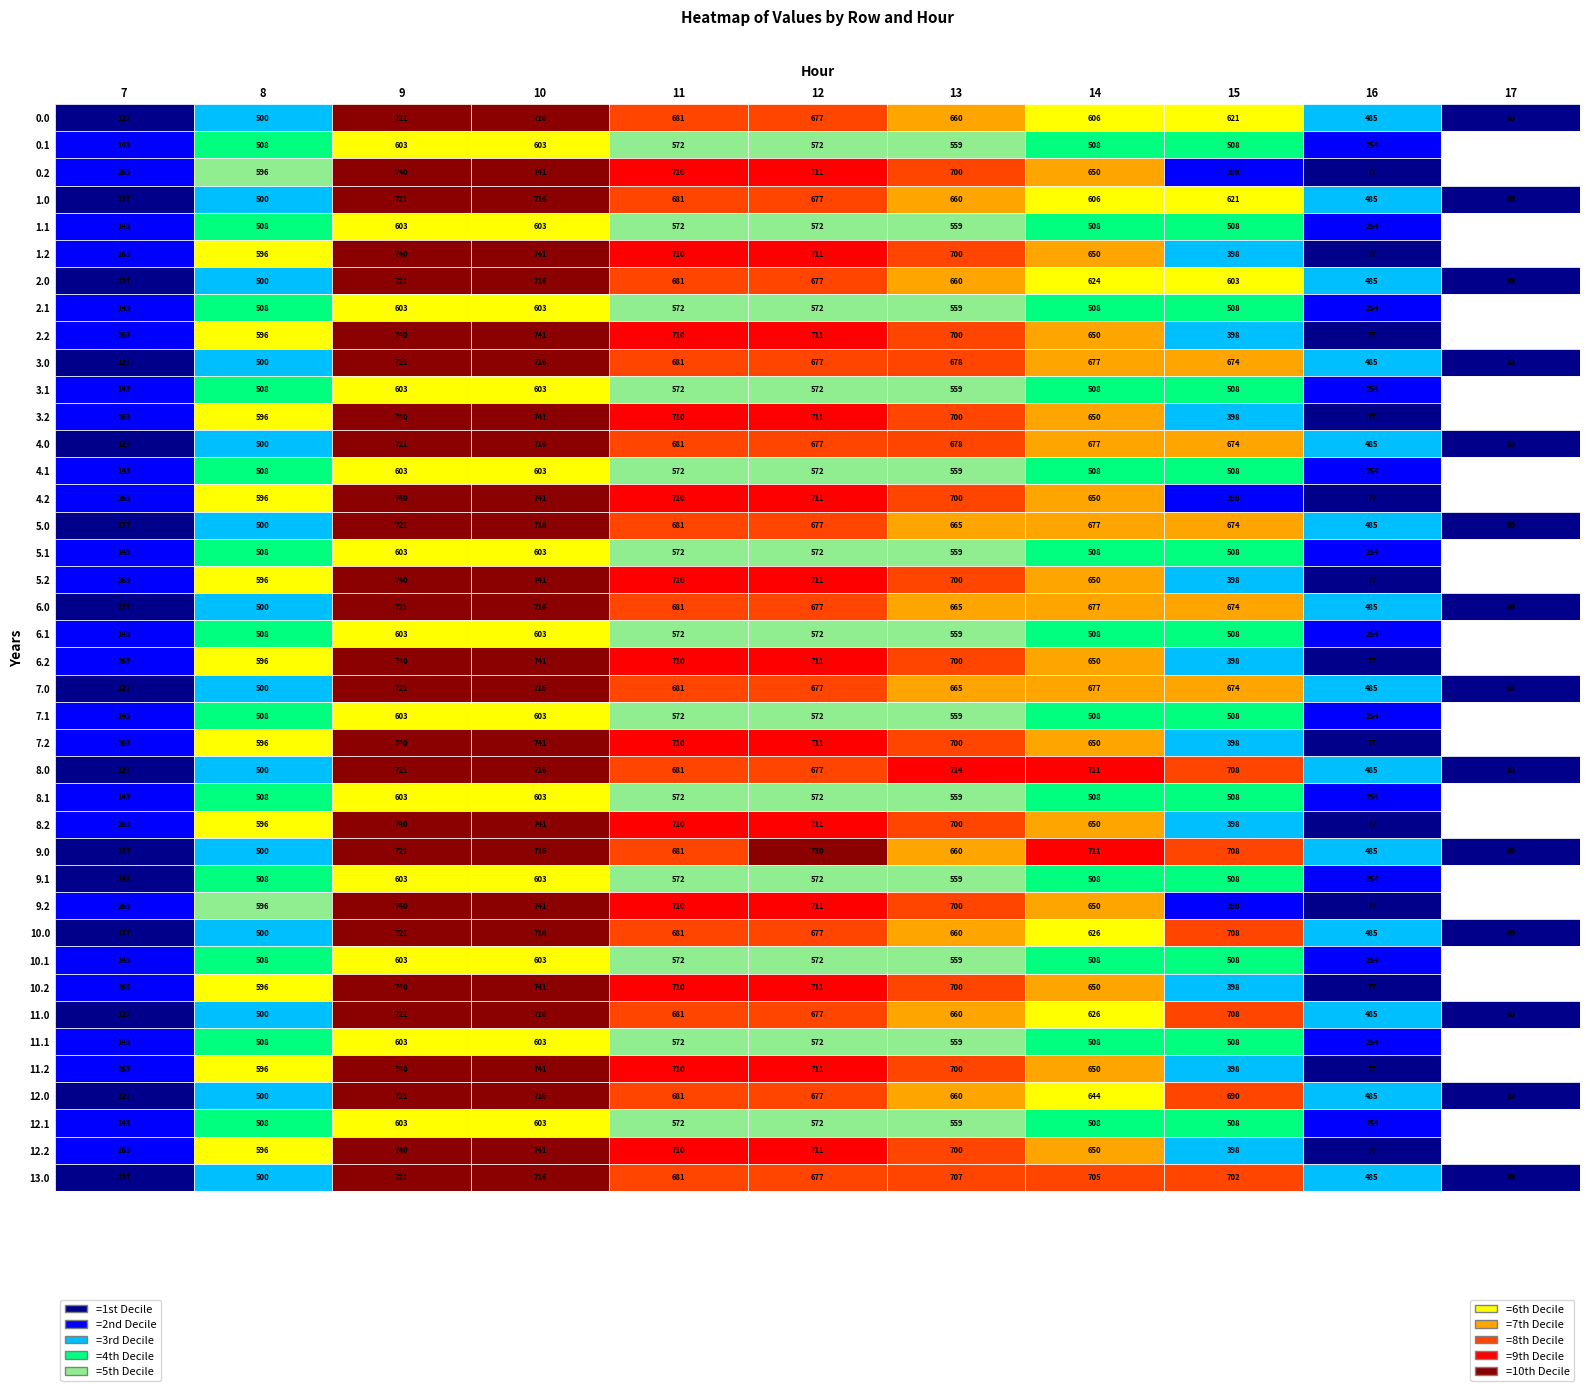

Reading left to right, list all the values displayed in this chart.

0.0: 0.0	0.0	0.0	0.0	0.0	0.0	0.0	127.1	500.1	720.7	716.3	680.7	676.9	660.4	605.8	620.6	484.6	69.1	0.0	0.0	0.0	0.0	0.0	0.0
0.1: 0.0	0.0	0.0	0.0	0.0	0.0	0.0	142.5	508.0	603.2	603.2	571.5	571.5	558.8	508.0	508.0	253.8	0.0	0.0	0.0	0.0	0.0	0.0	0.0
0.2: 0.0	0.0	0.0	0.0	0.0	0.0	0.0	262.8	595.5	739.8	741.0	709.9	711.2	699.8	650.2	398.1	76.8	0.0	0.0	0.0	0.0	0.0	0.0	0.0
1.0: 0.0	0.0	0.0	0.0	0.0	0.0	0.0	127.1	500.1	720.7	716.3	680.7	676.9	660.5	605.8	620.6	484.6	69.1	0.0	0.0	0.0	0.0	0.0	0.0
1.1: 0.0	0.0	0.0	0.0	0.0	0.0	0.0	142.5	508.0	603.2	603.2	571.5	571.5	558.8	508.0	508.0	253.8	0.0	0.0	0.0	0.0	0.0	0.0	0.0
1.2: 0.0	0.0	0.0	0.0	0.0	0.0	0.0	262.8	595.5	739.8	741.0	709.9	711.2	699.8	650.2	398.1	76.8	0.0	0.0	0.0	0.0	0.0	0.0	0.0
2.0: 0.0	0.0	0.0	0.0	0.0	0.0	0.0	127.1	500.1	720.7	716.3	680.7	676.9	660.4	623.8	602.7	484.6	69.1	0.0	0.0	0.0	0.0	0.0	0.0
2.1: 0.0	0.0	0.0	0.0	0.0	0.0	0.0	142.5	508.0	603.2	603.2	571.5	571.5	558.8	508.0	508.0	253.8	0.0	0.0	0.0	0.0	0.0	0.0	0.0
2.2: 0.0	0.0	0.0	0.0	0.0	0.0	0.0	262.8	595.5	739.8	741.0	709.9	711.2	699.8	650.2	398.1	76.8	0.0	0.0	0.0	0.0	0.0	0.0	0.0
3.0: 0.0	0.0	0.0	0.0	0.0	0.0	0.0	127.1	500.1	720.7	716.3	680.7	676.9	677.5	676.8	673.6	484.6	69.1	0.0	0.0	0.0	0.0	0.0	0.0
3.1: 0.0	0.0	0.0	0.0	0.0	0.0	0.0	142.5	508.0	603.2	603.2	571.5	571.5	558.8	508.0	508.0	253.8	0.0	0.0	0.0	0.0	0.0	0.0	0.0
3.2: 0.0	0.0	0.0	0.0	0.0	0.0	0.0	262.8	595.5	739.8	741.0	709.9	711.2	699.8	650.2	398.1	76.8	0.0	0.0	0.0	0.0	0.0	0.0	0.0
4.0: 0.0	0.0	0.0	0.0	0.0	0.0	0.0	127.1	500.1	720.7	716.3	680.7	676.9	677.5	676.8	673.6	484.6	69.1	0.0	0.0	0.0	0.0	0.0	0.0
4.1: 0.0	0.0	0.0	0.0	0.0	0.0	0.0	142.5	508.0	603.2	603.2	571.5	571.5	558.8	508.0	508.0	253.8	0.0	0.0	0.0	0.0	0.0	0.0	0.0
4.2: 0.0	0.0	0.0	0.0	0.0	0.0	0.0	262.8	595.5	739.8	741.0	709.9	711.2	699.8	650.2	398.1	76.8	0.0	0.0	0.0	0.0	0.0	0.0	0.0
5.0: 0.0	0.0	0.0	0.0	0.0	0.0	0.0	127.1	500.1	720.7	716.3	680.7	676.9	665.3	676.8	673.6	484.6	69.1	0.0	0.0	0.0	0.0	0.0	0.0
5.1: 0.0	0.0	0.0	0.0	0.0	0.0	0.0	142.5	508.0	603.2	603.2	571.5	571.5	558.8	508.0	508.0	253.8	0.0	0.0	0.0	0.0	0.0	0.0	0.0
5.2: 0.0	0.0	0.0	0.0	0.0	0.0	0.0	262.8	595.5	739.8	741.0	709.9	711.2	699.8	650.2	398.1	76.8	0.0	0.0	0.0	0.0	0.0	0.0	0.0
6.0: 0.0	0.0	0.0	0.0	0.0	0.0	0.0	127.1	500.1	720.7	716.3	680.7	676.9	665.3	676.8	673.6	484.6	69.1	0.0	0.0	0.0	0.0	0.0	0.0
6.1: 0.0	0.0	0.0	0.0	0.0	0.0	0.0	142.5	508.0	603.2	603.2	571.5	571.5	558.8	508.0	508.0	253.8	0.0	0.0	0.0	0.0	0.0	0.0	0.0
6.2: 0.0	0.0	0.0	0.0	0.0	0.0	0.0	262.8	595.5	739.8	741.0	709.9	711.2	699.8	650.2	398.1	76.8	0.0	0.0	0.0	0.0	0.0	0.0	0.0
7.0: 0.0	0.0	0.0	0.0	0.0	0.0	0.0	127.1	500.1	720.7	716.3	680.7	676.9	665.3	676.8	673.6	484.6	69.1	0.0	0.0	0.0	0.0	0.0	0.0
7.1: 0.0	0.0	0.0	0.0	0.0	0.0	0.0	142.5	508.0	603.2	603.2	571.5	571.5	558.8	508.0	508.0	253.8	0.0	0.0	0.0	0.0	0.0	0.0	0.0
7.2: 0.0	0.0	0.0	0.0	0.0	0.0	0.0	262.8	595.5	739.8	741.0	709.9	711.2	699.8	650.2	398.1	76.8	0.0	0.0	0.0	0.0	0.0	0.0	0.0
8.0: 0.0	0.0	0.0	0.0	0.0	0.0	0.0	127.1	500.1	720.7	716.3	680.7	676.9	713.6	710.8	707.6	484.6	69.1	0.0	0.0	0.0	0.0	0.0	0.0
8.1: 0.0	0.0	0.0	0.0	0.0	0.0	0.0	142.5	508.0	603.2	603.2	571.5	571.5	558.8	508.0	508.0	253.8	0.0	0.0	0.0	0.0	0.0	0.0	0.0
8.2: 0.0	0.0	0.0	0.0	0.0	0.0	0.0	262.8	595.5	739.8	741.0	709.9	711.2	699.8	650.2	398.1	76.8	0.0	0.0	0.0	0.0	0.0	0.0	0.0
9.0: 0.0	0.0	0.0	0.0	0.0	0.0	0.0	127.1	500.1	720.7	716.3	680.7	730.1	660.4	710.8	707.6	484.6	69.1	0.0	0.0	0.0	0.0	0.0	0.0
9.1: 0.0	0.0	0.0	0.0	0.0	0.0	0.0	142.5	508.0	603.2	603.2	571.5	571.5	558.8	508.0	508.0	253.8	0.0	0.0	0.0	0.0	0.0	0.0	0.0
9.2: 0.0	0.0	0.0	0.0	0.0	0.0	0.0	262.8	595.5	739.8	741.0	709.9	711.2	699.8	650.2	398.1	76.8	0.0	0.0	0.0	0.0	0.0	0.0	0.0
10.0: 0.0	0.0	0.0	0.0	0.0	0.0	0.0	127.1	500.1	720.7	716.3	680.7	676.9	660.4	626.2	707.6	484.6	69.1	0.0	0.0	0.0	0.0	0.0	0.0
10.1: 0.0	0.0	0.0	0.0	0.0	0.0	0.0	142.5	508.0	603.2	603.2	571.5	571.5	558.8	508.0	508.0	253.8	0.0	0.0	0.0	0.0	0.0	0.0	0.0
10.2: 0.0	0.0	0.0	0.0	0.0	0.0	0.0	262.8	595.5	739.8	741.0	709.9	711.2	699.8	650.2	398.1	76.8	0.0	0.0	0.0	0.0	0.0	0.0	0.0
11.0: 0.0	0.0	0.0	0.0	0.0	0.0	0.0	127.1	500.1	720.7	716.3	680.7	676.9	660.4	626.2	707.6	484.6	69.1	0.0	0.0	0.0	0.0	0.0	0.0
11.1: 0.0	0.0	0.0	0.0	0.0	0.0	0.0	142.5	508.0	603.2	603.2	571.5	571.5	558.8	508.0	508.0	253.8	0.0	0.0	0.0	0.0	0.0	0.0	0.0
11.2: 0.0	0.0	0.0	0.0	0.0	0.0	0.0	262.8	595.5	739.8	741.0	709.9	711.2	699.8	650.2	398.1	76.8	0.0	0.0	0.0	0.0	0.0	0.0	0.0
12.0: 0.0	0.0	0.0	0.0	0.0	0.0	0.0	127.1	500.1	720.7	716.3	680.7	676.9	660.4	644.2	689.6	484.6	69.1	0.0	0.0	0.0	0.0	0.0	0.0
12.1: 0.0	0.0	0.0	0.0	0.0	0.0	0.0	142.5	508.0	603.2	603.2	571.5	571.5	558.8	508.0	508.0	253.8	0.0	0.0	0.0	0.0	0.0	0.0	0.0
12.2: 0.0	0.0	0.0	0.0	0.0	0.0	0.0	262.8	595.5	739.8	741.0	709.9	711.2	699.8	650.2	398.1	76.8	0.0	0.0	0.0	0.0	0.0	0.0	0.0
13.0: 0.0	0.0	0.0	0.0	0.0	0.0	0.0	127.1	500.1	720.7	716.3	680.7	676.9	707.2	704.8	701.6	484.6	69.1	0.0	0.0	0.0	0.0	0.0	0.0